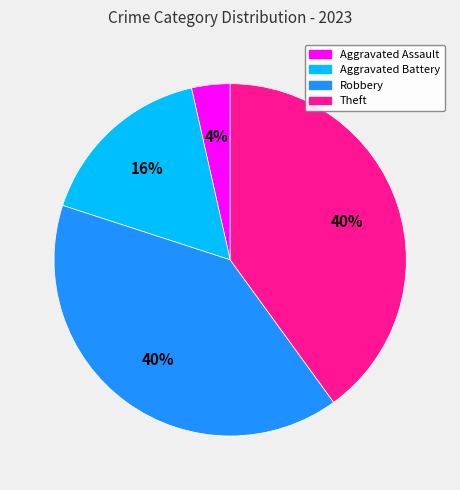

To the nearest percent, what is the difference between the largest and smallest slice percentages?

36%